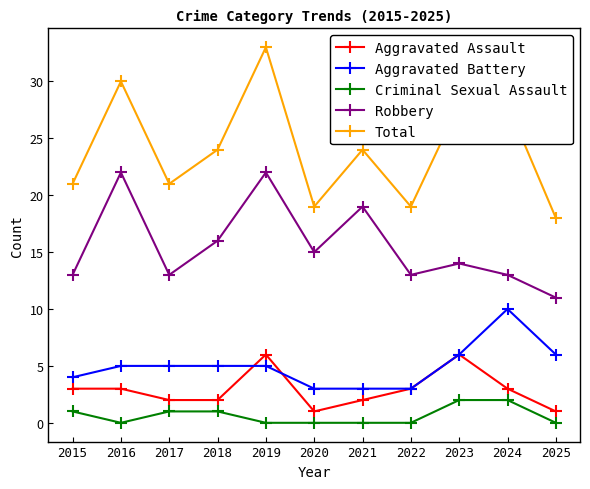

Does the chart have visible grid lines?

No